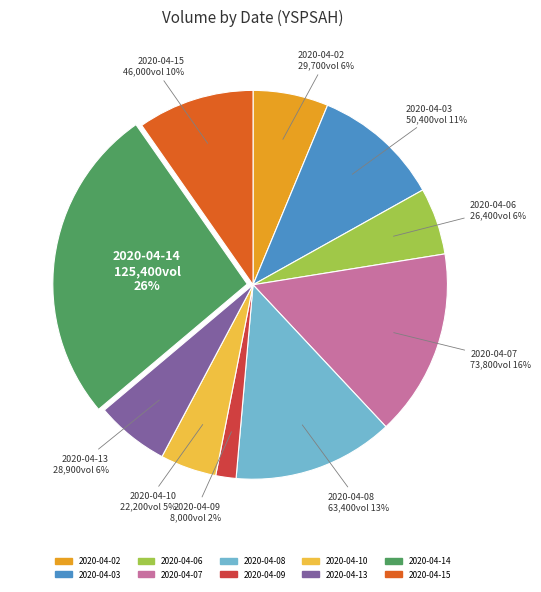

Does 2020-04-15 account for over 50% of the chart?

No